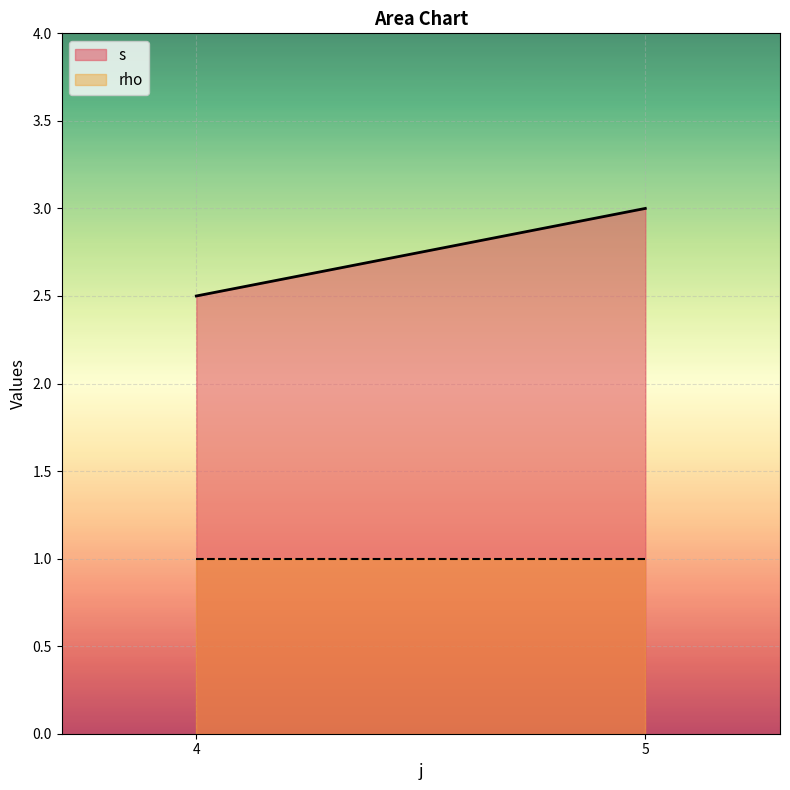

Which series has the widest spread of values?

s